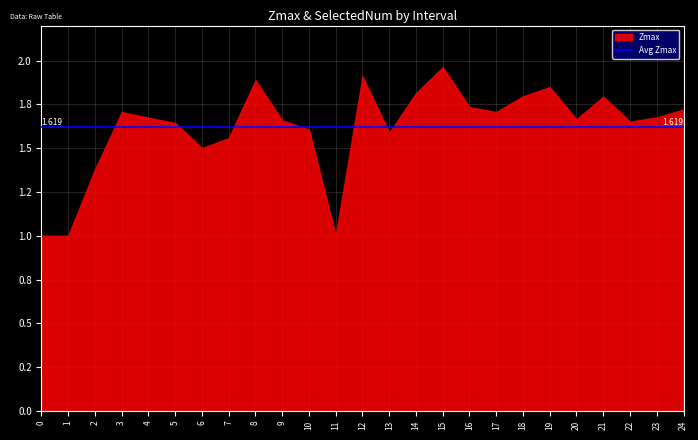

Where is the first local minimum for Zmax?

6